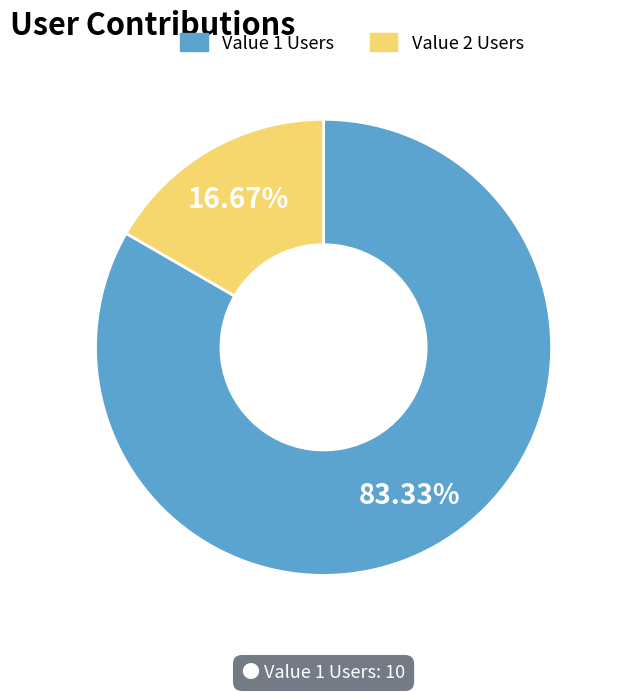

Is there any slice that represents more than half of the pie?

Yes